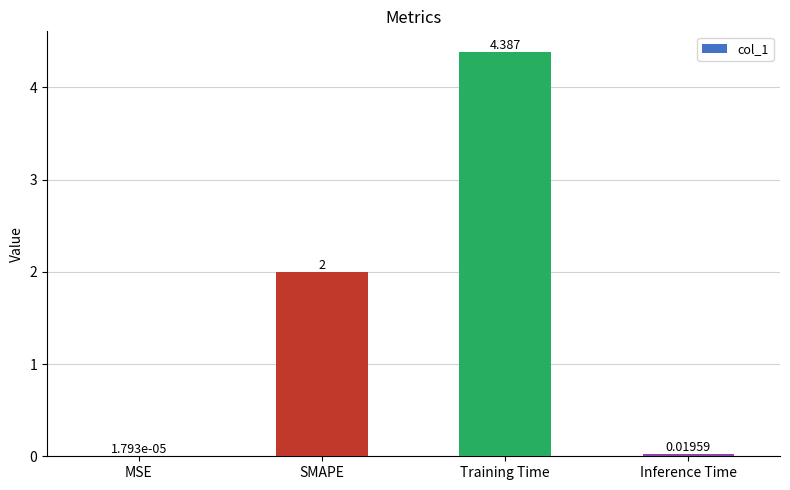

Which has a higher value, Inference Time or Training Time?

Training Time